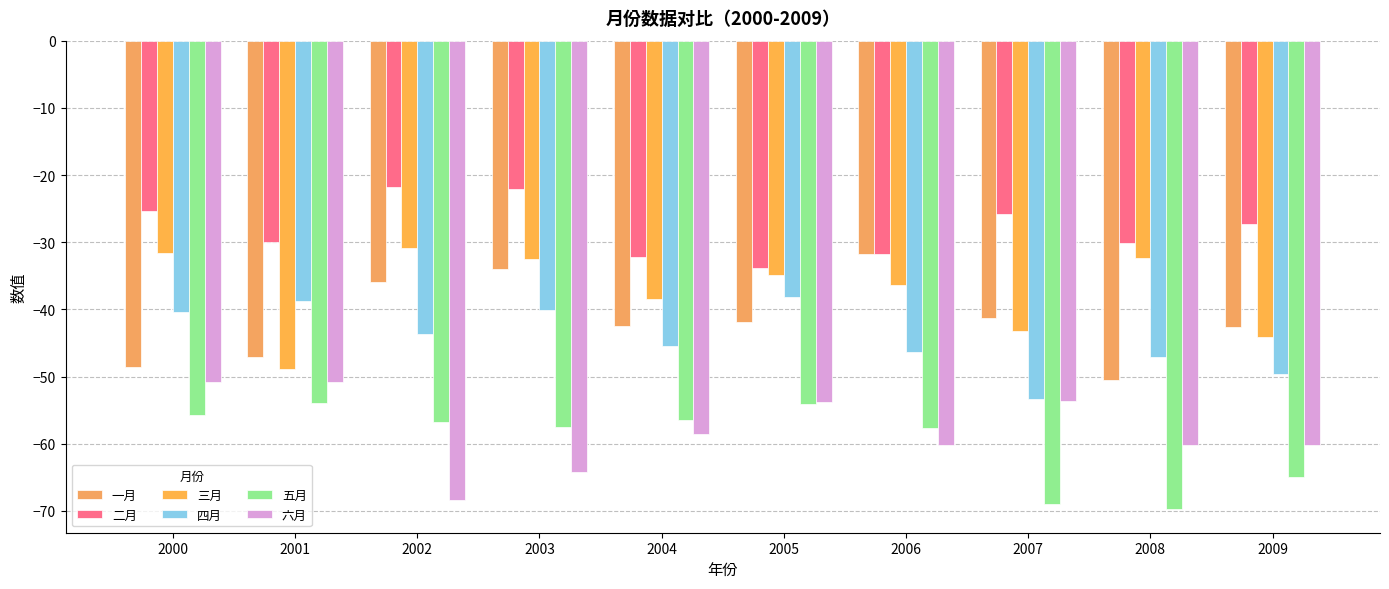

What are all the series names shown in the legend?

一月, 二月, 三月, 四月, 五月, 六月